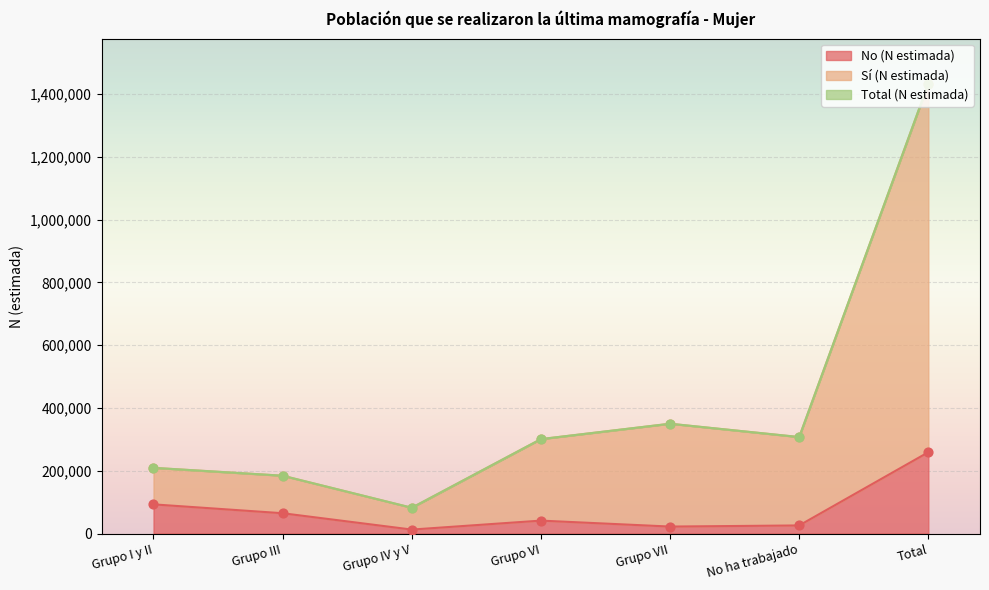

Is the value of Total (N estimada) at No ha trabajado greater than the value of No (N estimada) at No ha trabajado?

Yes